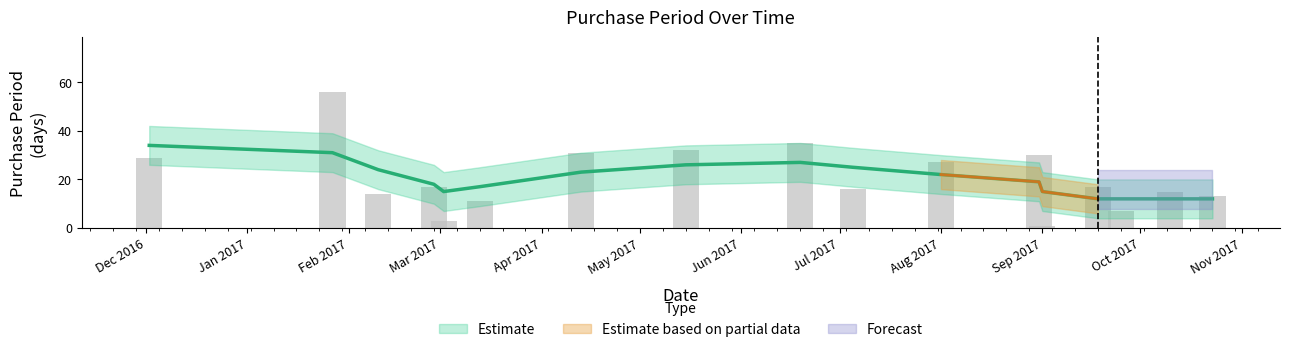

Rank the categories by value from lowest to highest.

2017-09-01, 2017-03-02, 2017-09-25, 2017-03-13, 2017-10-23, 2017-02-10, 2017-10-10, 2017-07-05, 2017-02-27, 2017-09-18, 2017-08-01, 2016-12-02, 2017-08-31, 2017-04-13, 2017-05-15, 2017-06-19, 2017-01-27